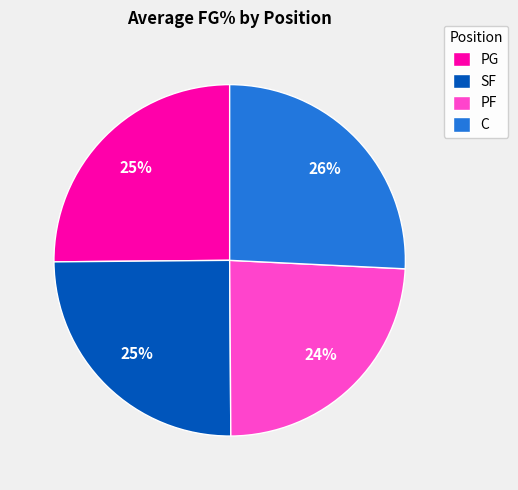

How many slices are in this pie chart?

4